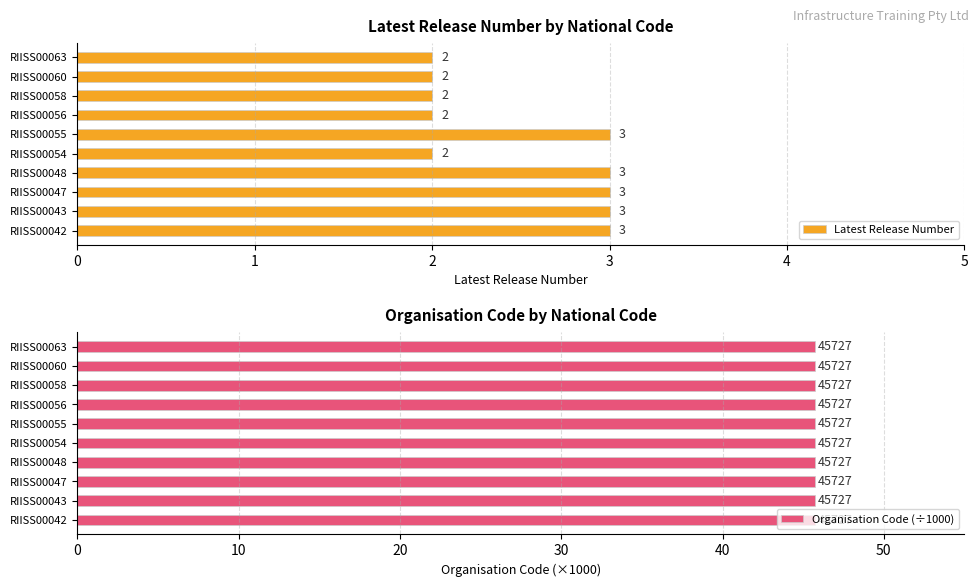

What is the sum of the Latest Release Number values at RIISS00060 and RIISS00056?

4